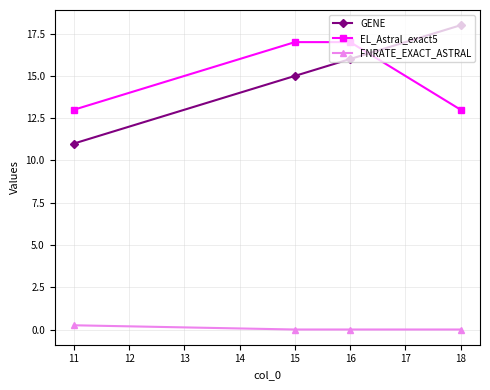

True or false: EL_Astral_exact5 and GENE cross at least once.

True